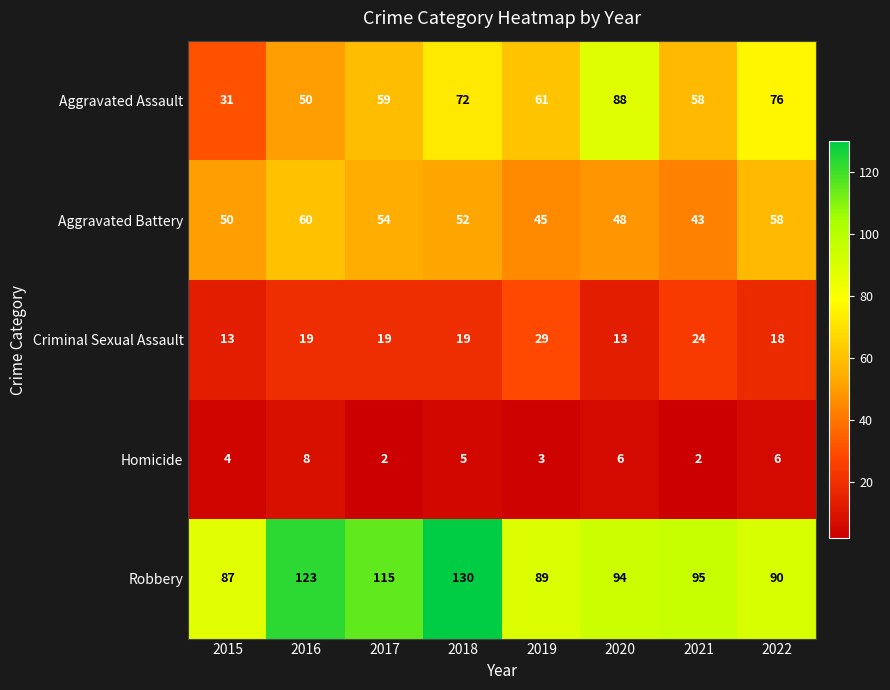

What is the highest value of the Homicide series?

8